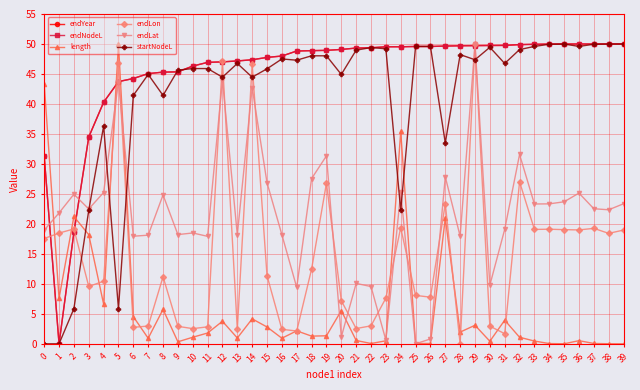

At which label does endLon reach its minimum?

28